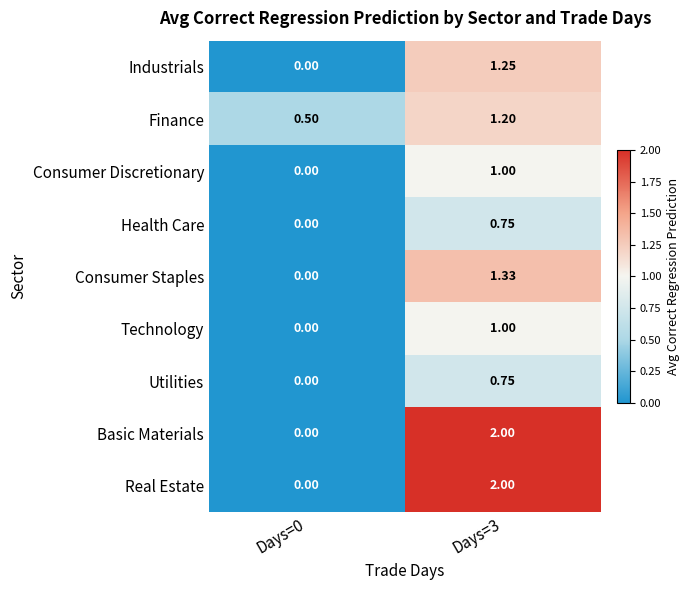

At how many categories does at least one series exceed 1?

1